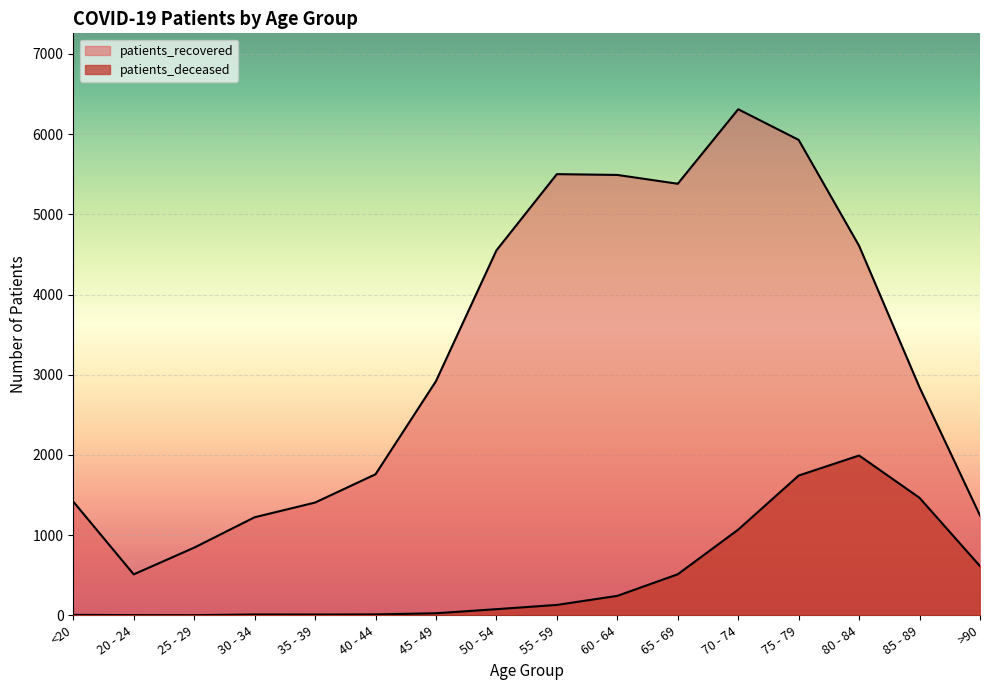

What value does the patients_recovered series have at 40 - 44?

1759